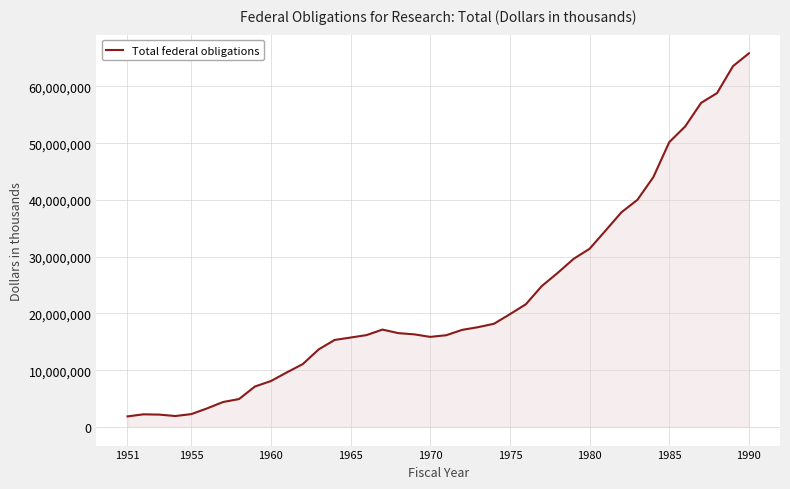

What is the minimum value shown in the chart?

1851571